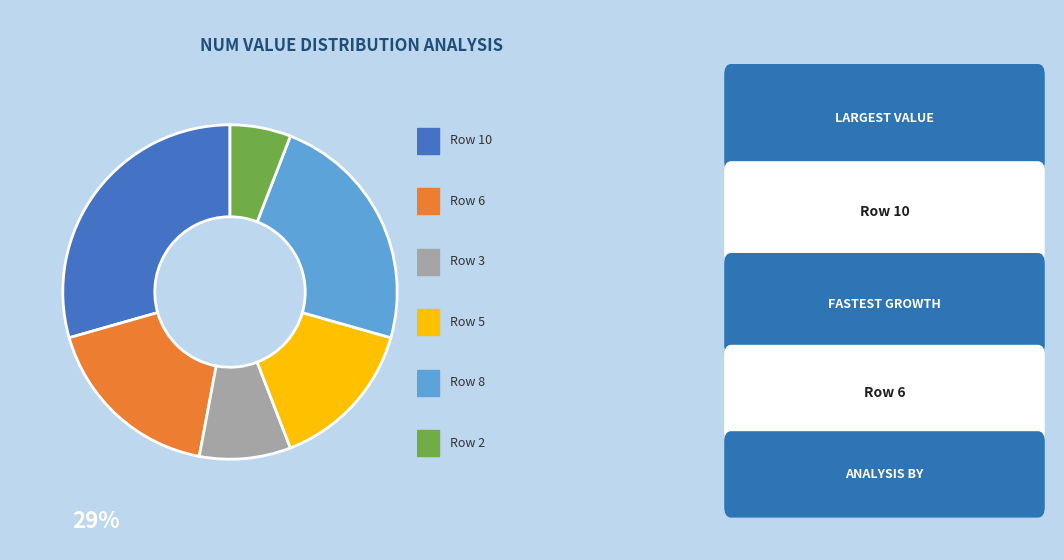

Is there any slice that represents more than half of the pie?

No